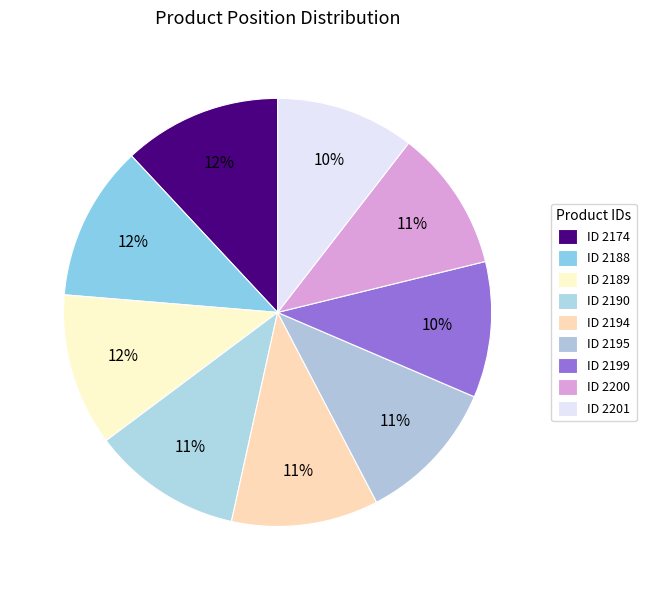

What is the smallest slice in the pie chart?

2199